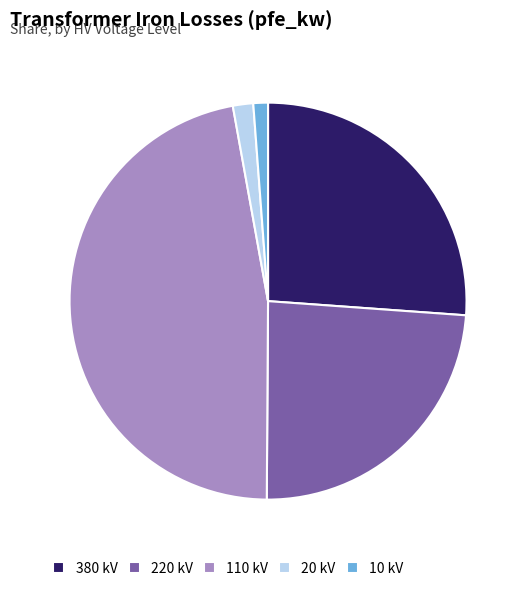

Which category has the biggest portion of the pie?

110 kV